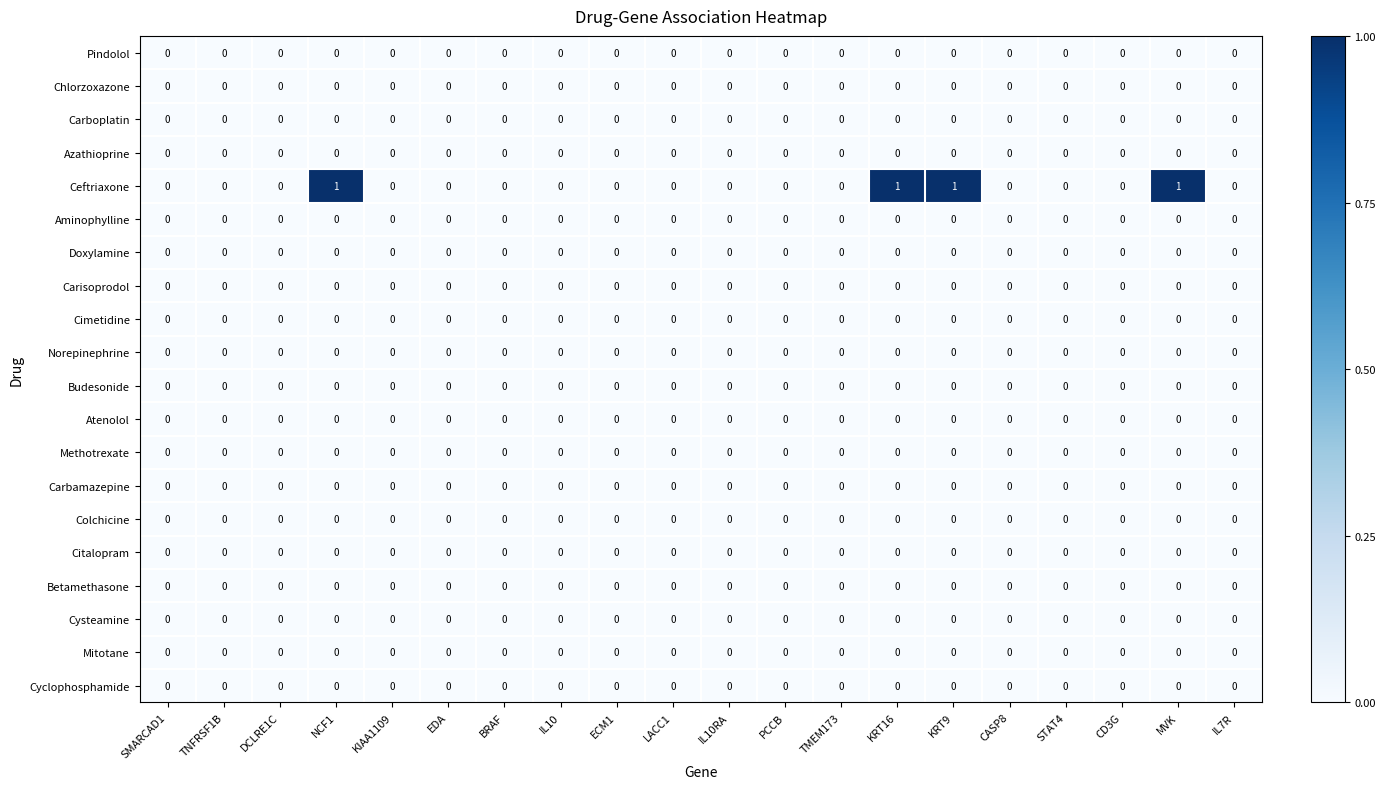

The value of Ceftriaxone at STAT4 is 1. True or false?

False